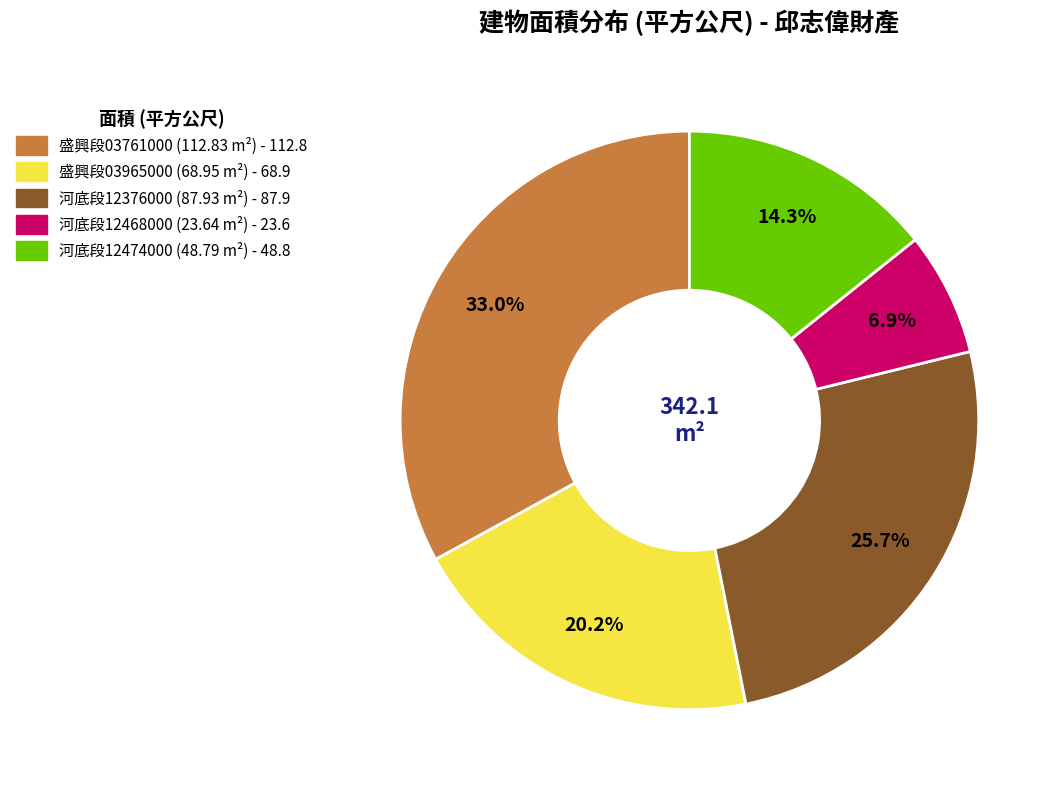

Does any single category account for the majority?

No